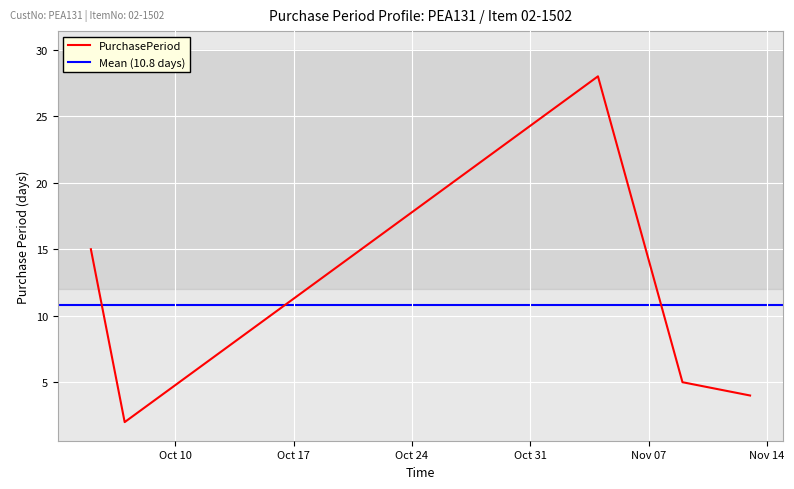

List the labels in order of value, smallest first.

2017-10-07, 2017-11-13, 2017-11-09, 2017-10-05, 2017-11-04